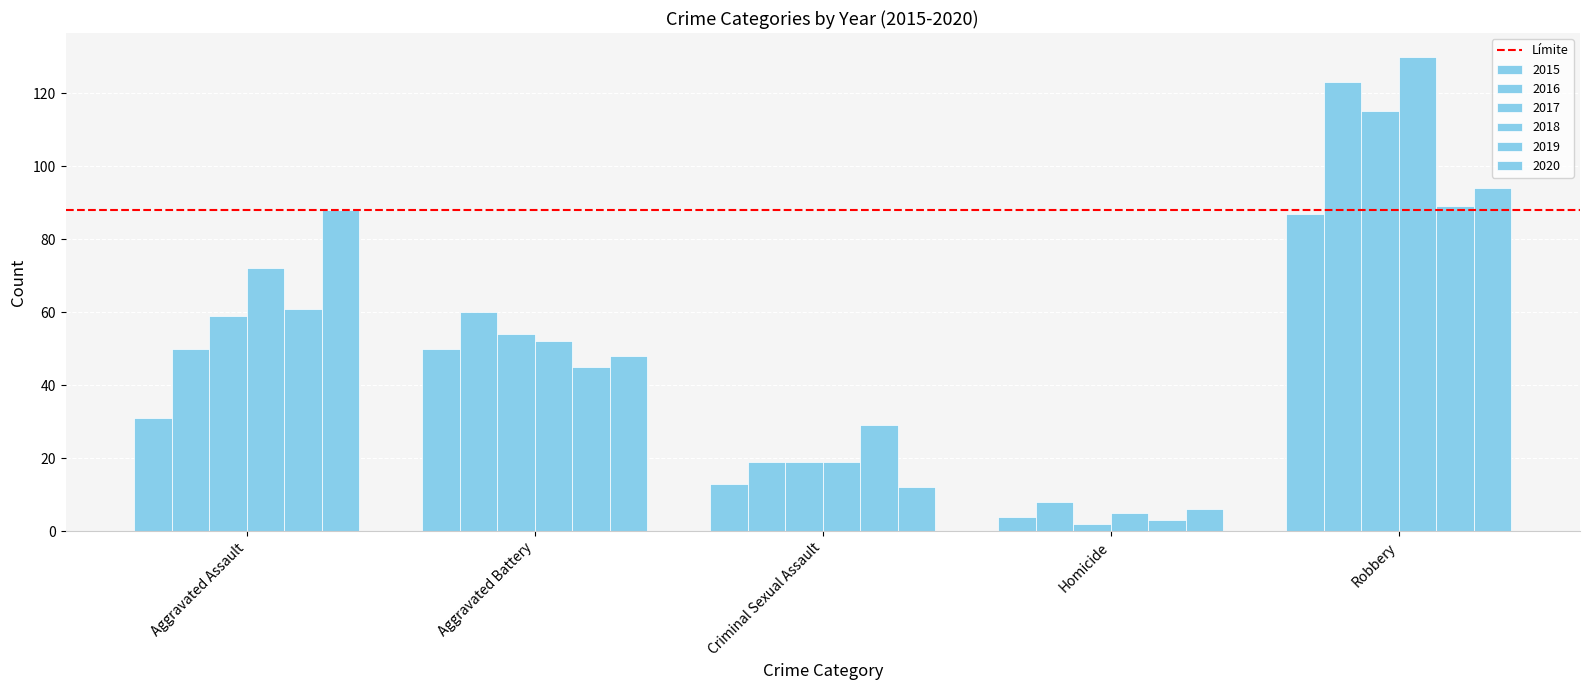

How many categories are shown in the chart?

5